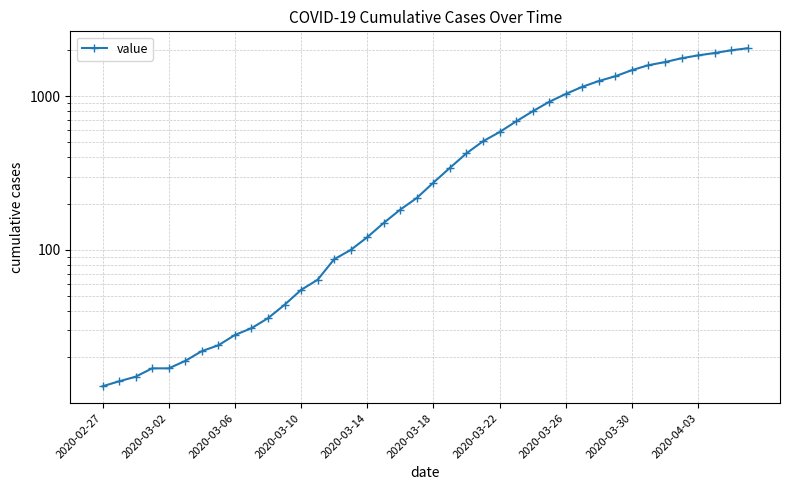

True or false: the data has more than 0 interior local peaks.

False